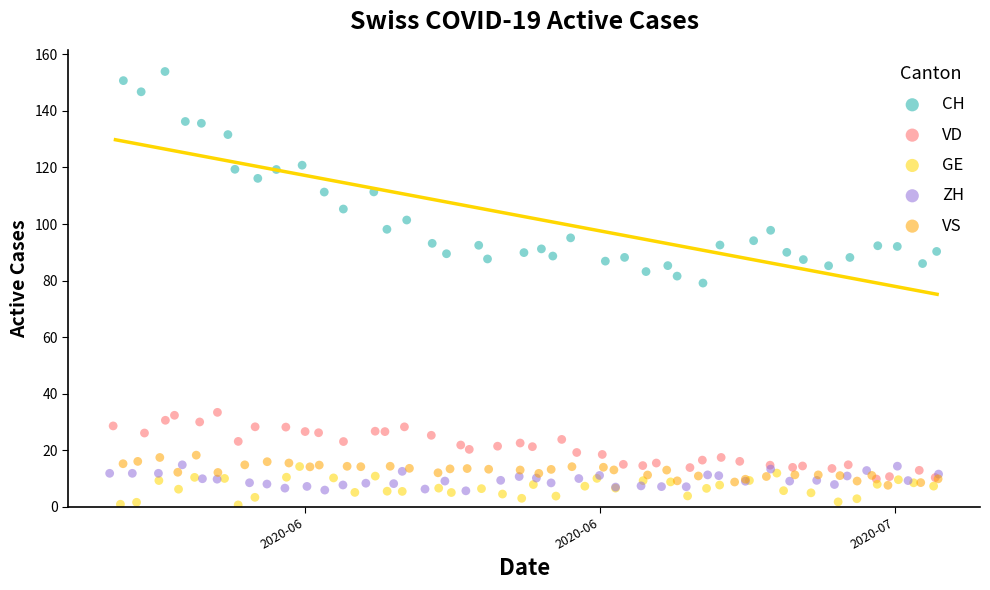

Which series has the largest Y range (max minus min)?

CH